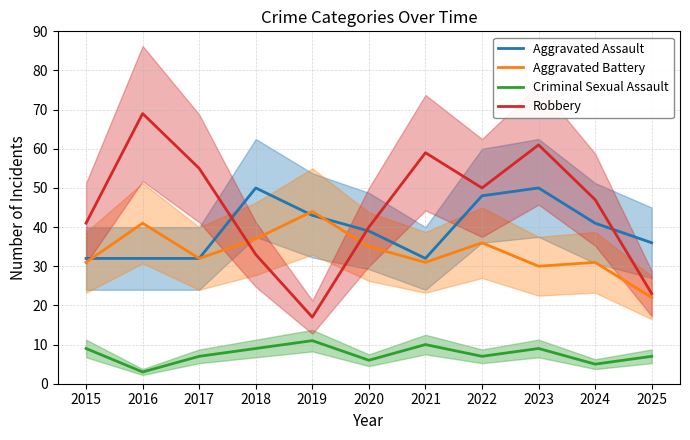

What is the difference between the maximum and minimum values in the Aggravated Battery series?

22